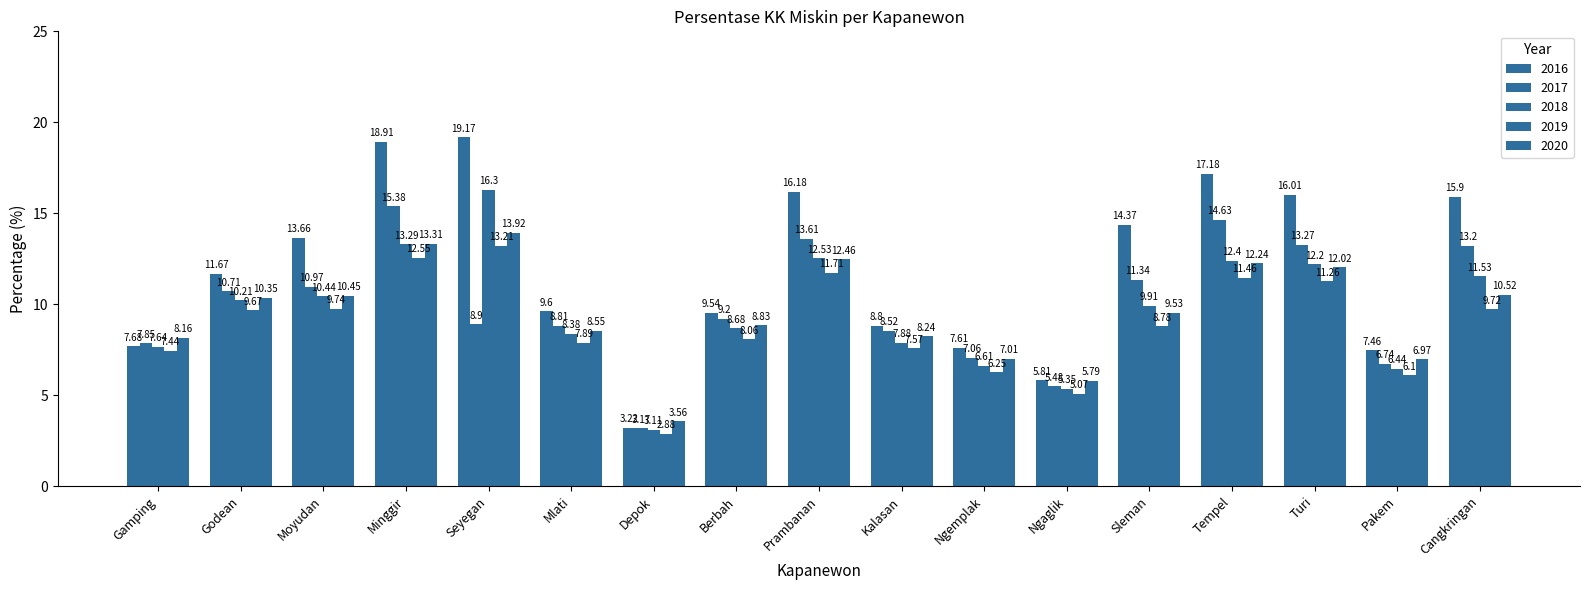

How many values in the 2019 series are below 8?

7